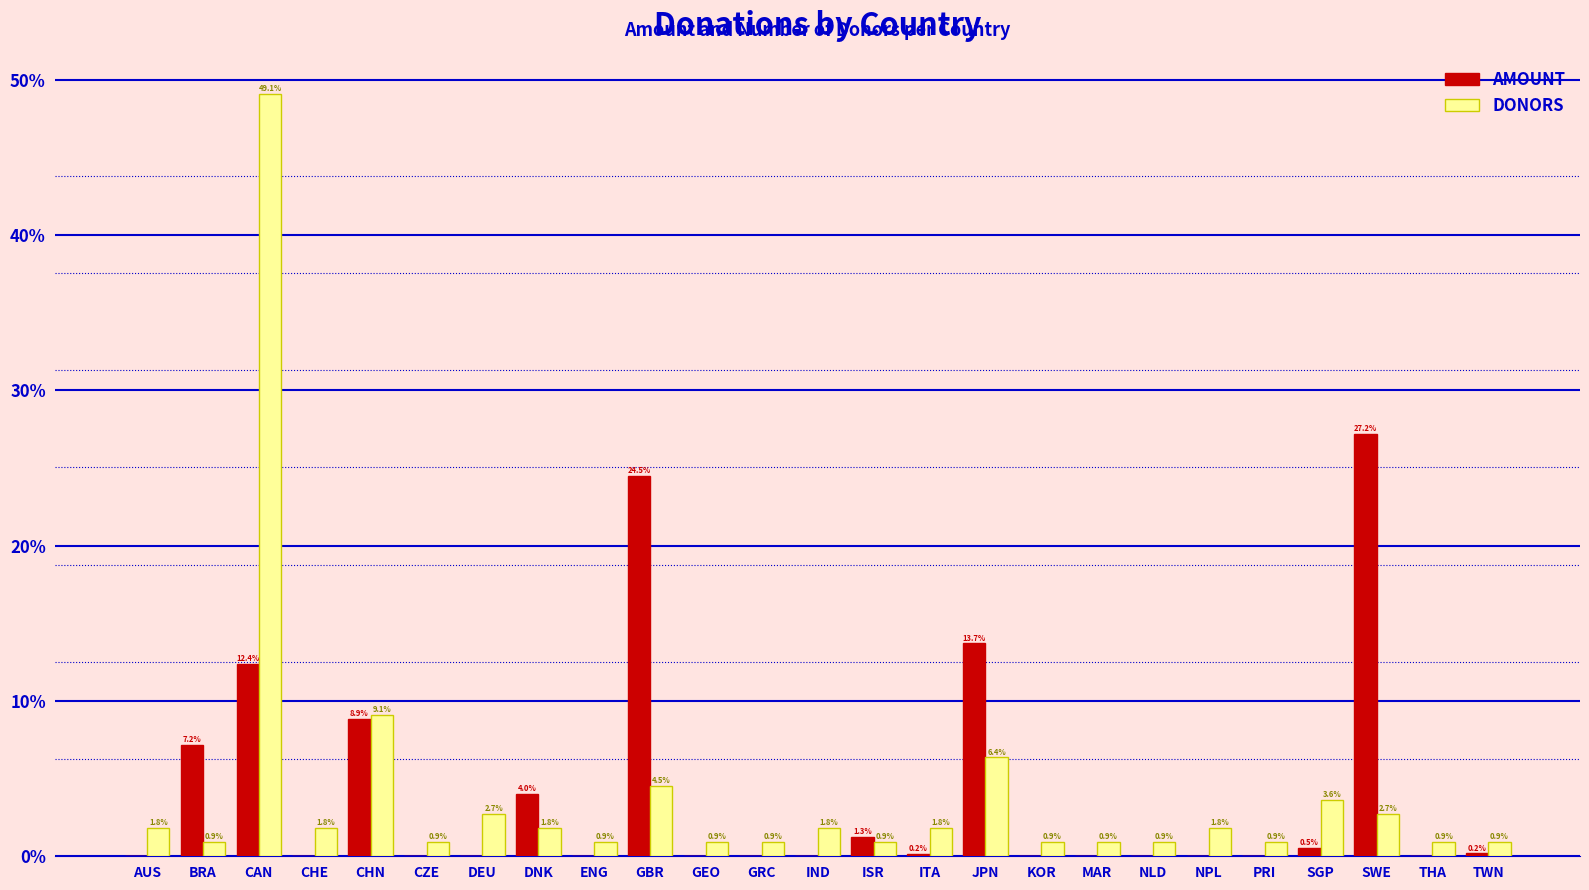

What is the approximate value of DONORS at DNK?

1.8